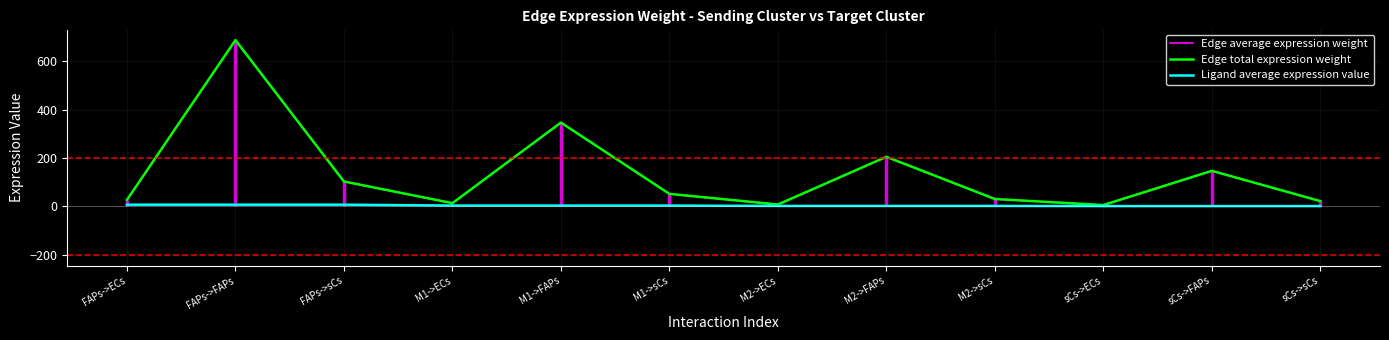

Rank the categories by Edge average expression weight value from lowest to highest.

sCs->ECs, M2->ECs, M1->ECs, sCs->sCs, FAPs->ECs, M2->sCs, M1->sCs, FAPs->sCs, sCs->FAPs, M2->FAPs, M1->FAPs, FAPs->FAPs